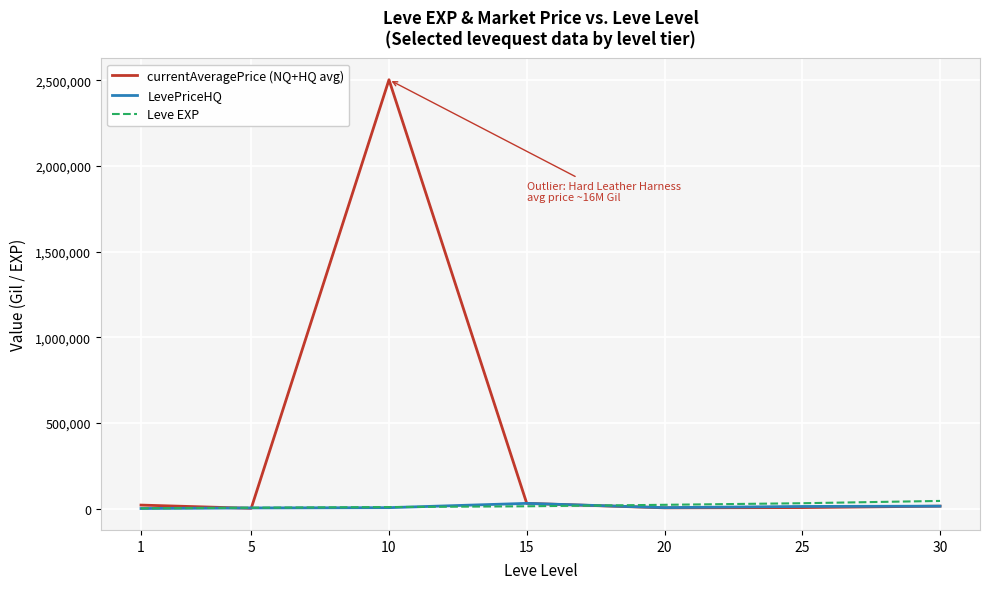

Which series has the largest total across all categories?

currentAveragePrice (NQ+HQ avg)